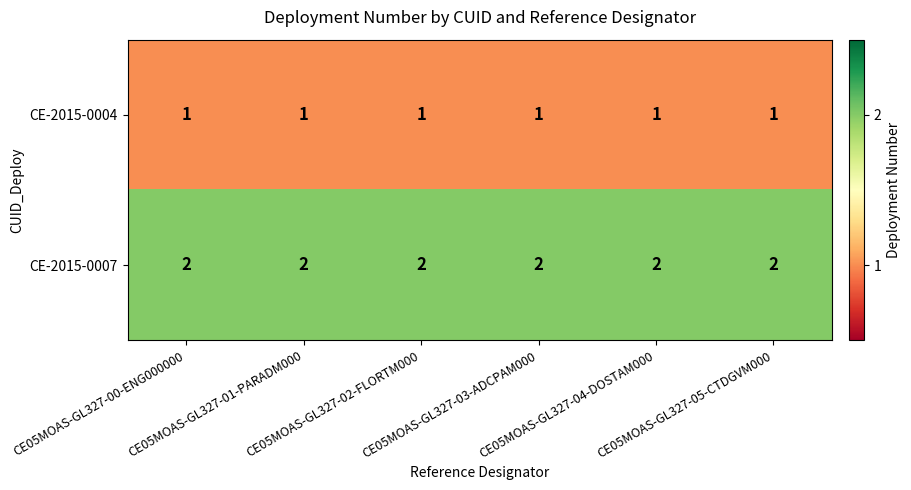

What is the spread (max minus min) of values at CE05MOAS-GL327-02-FLORTM000?

1